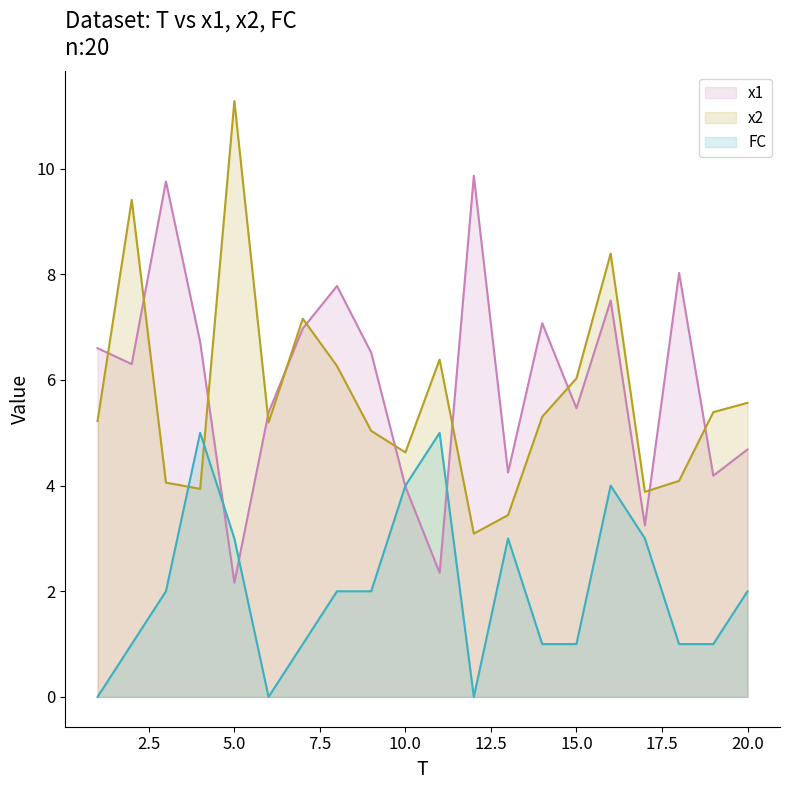

What is the difference between the maximum and minimum values in the x2 series?

8.2